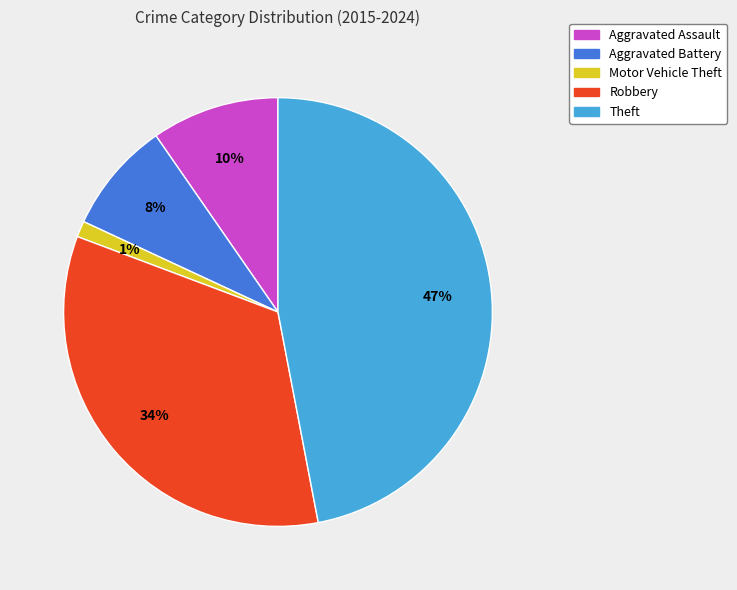

Rank the categories by value from lowest to highest.

Motor Vehicle Theft, Aggravated Battery, Aggravated Assault, Robbery, Theft